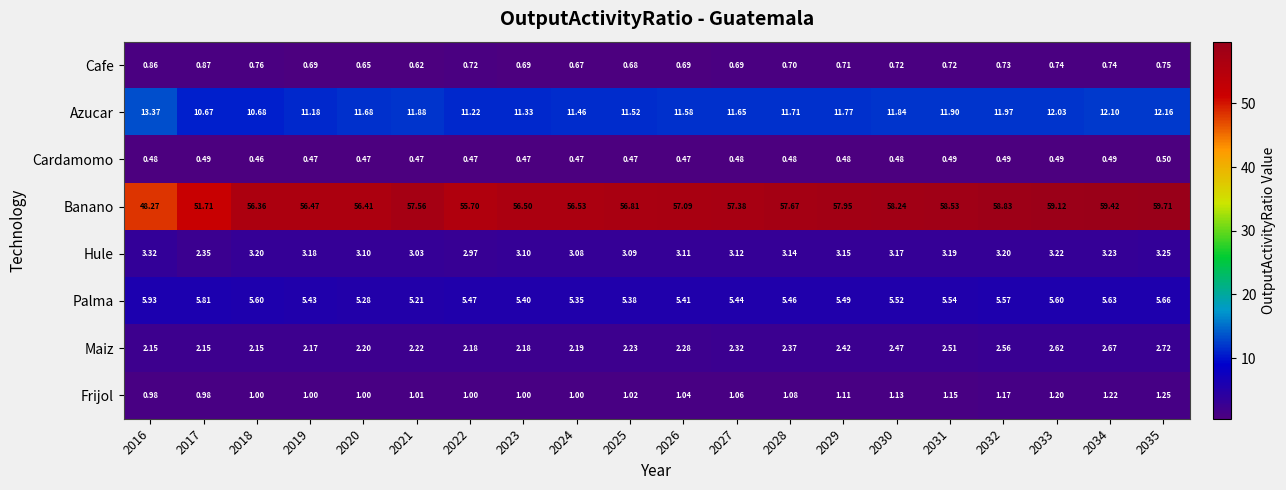

At how many categories does at least one series exceed 24?

20